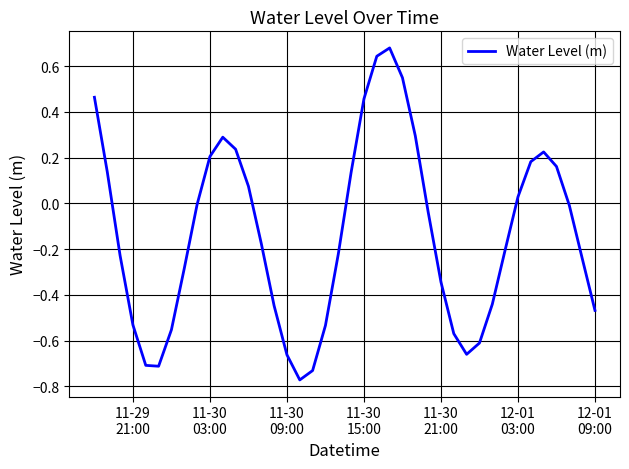

What is the difference between the maximum and minimum values?

1.5